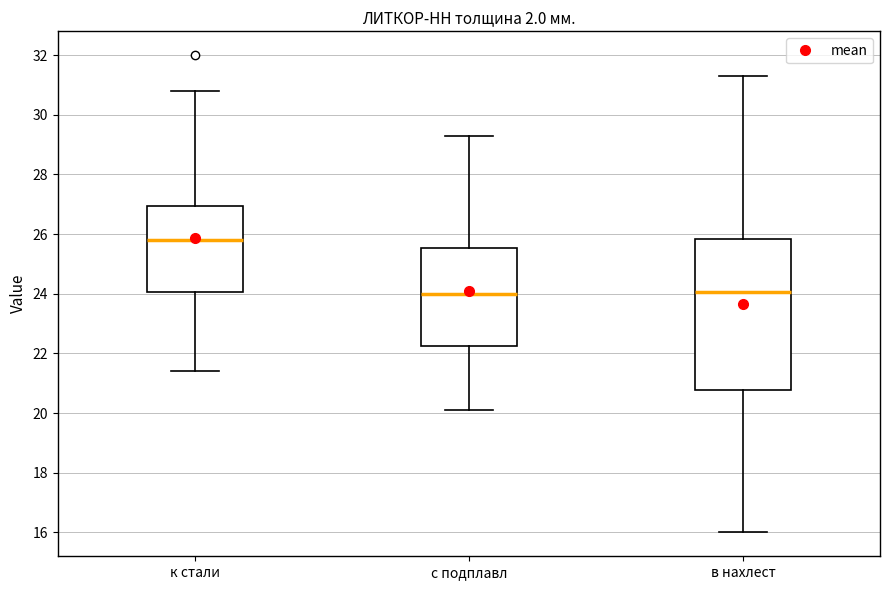

Reading left to right, transcribe this box plot: for each box, give where its median line is, the range the box spans, and where its two whiskers end, as read against the y-axis. The values are not printed on the chart, so give them approximately, as read against the axis.

к стали: median 25.8, box 24.0 to 27.0, whiskers 21.4 to 30.8
с подплавл: median 24.0, box 22.2 to 25.6, whiskers 20.2 to 29.4
в нахлест: median 24.0, box 20.8 to 25.8, whiskers 16.0 to 31.4